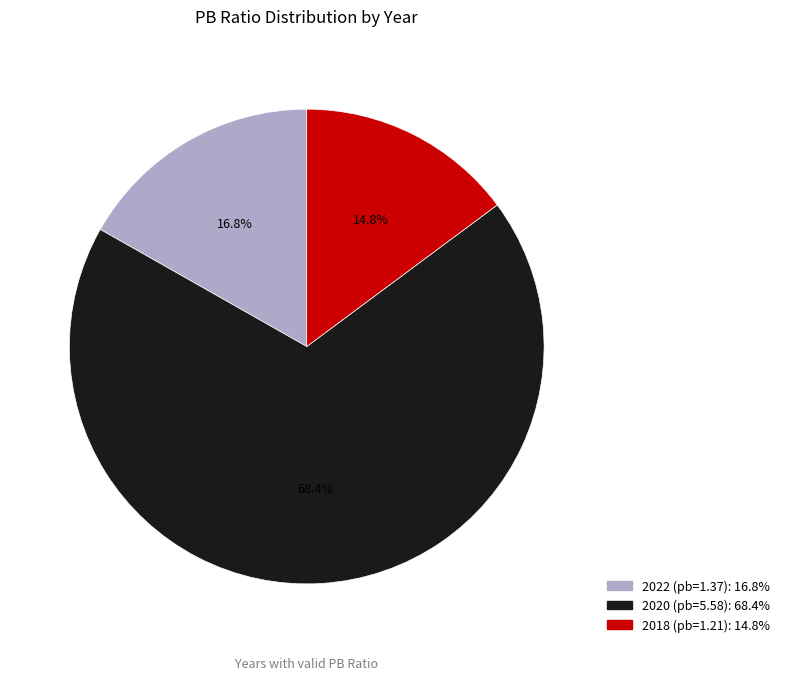

Which category has the smallest portion of the pie?

2018 (pb=1.21)